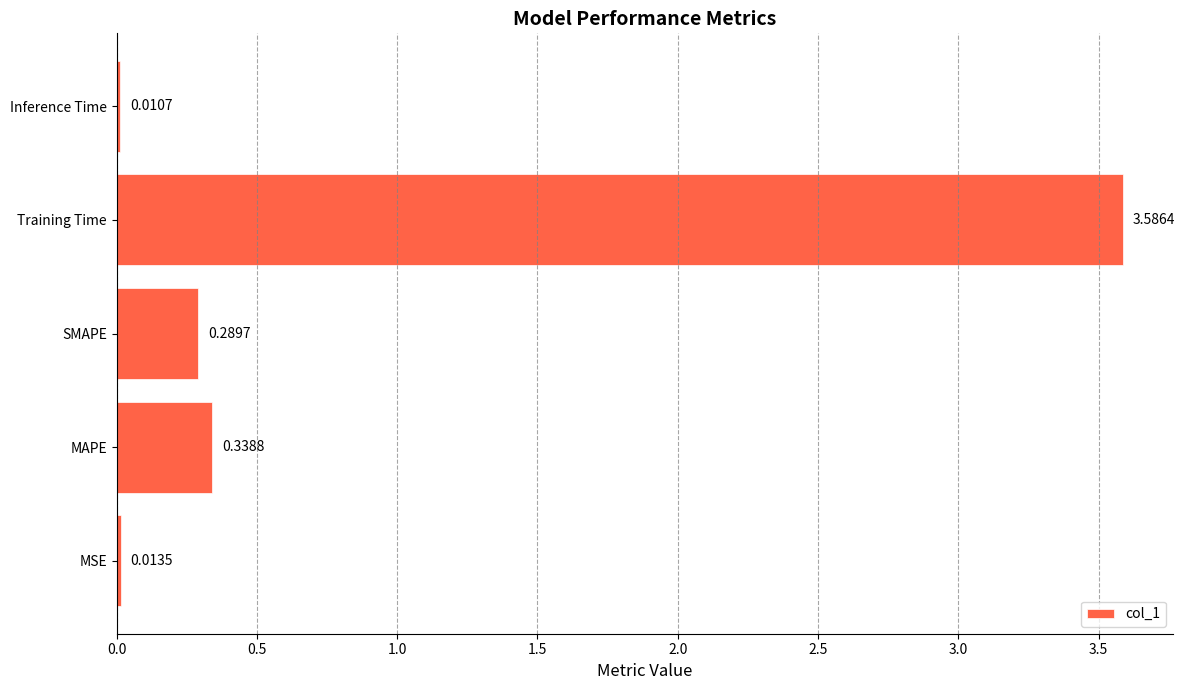

What is the sum of all values?

4.2